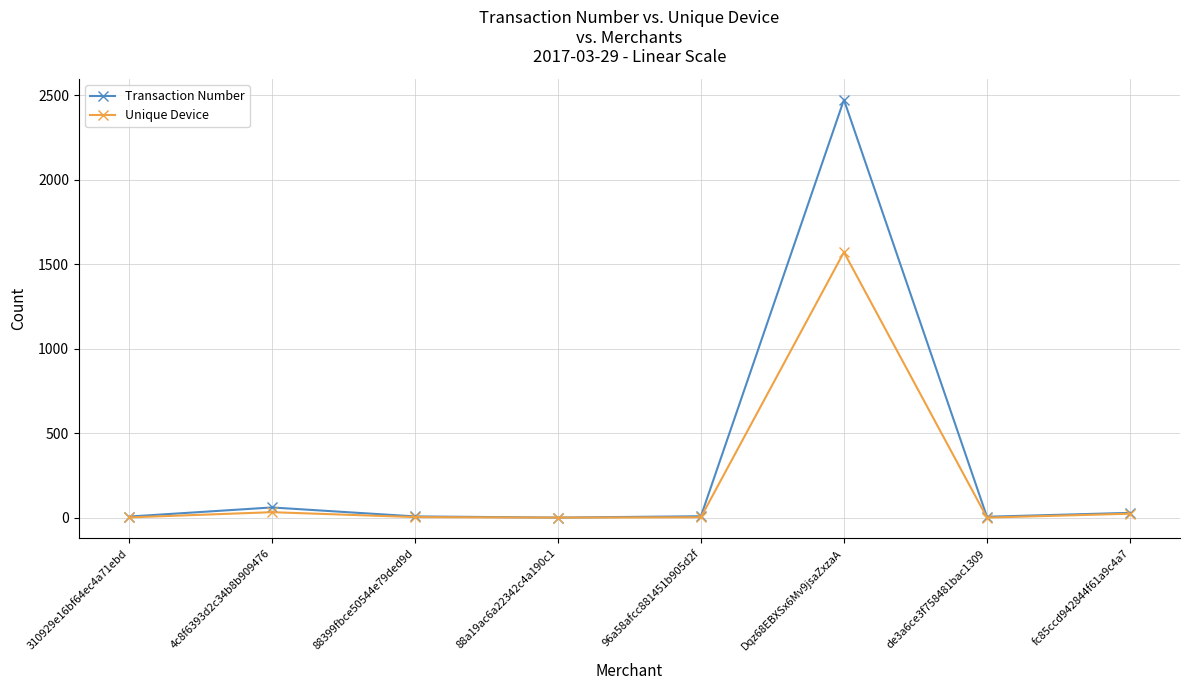

Rank the series by their maximum value, from highest to lowest.

Transaction Number, Unique Device